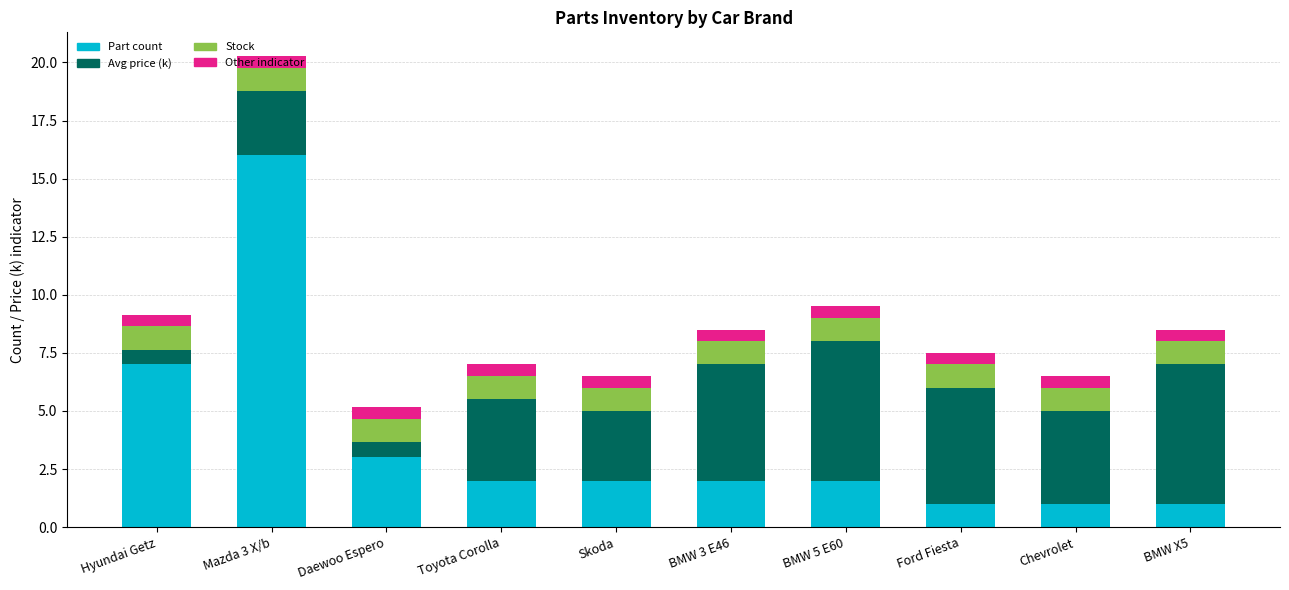

Which category has the highest value in the Part count series?

Mazda 3 X/b